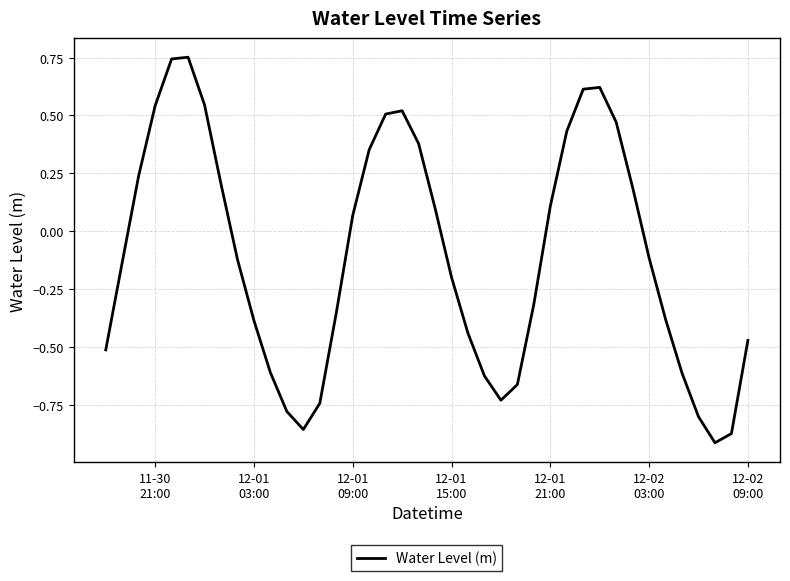

What is the difference between the maximum and minimum values?

1.7